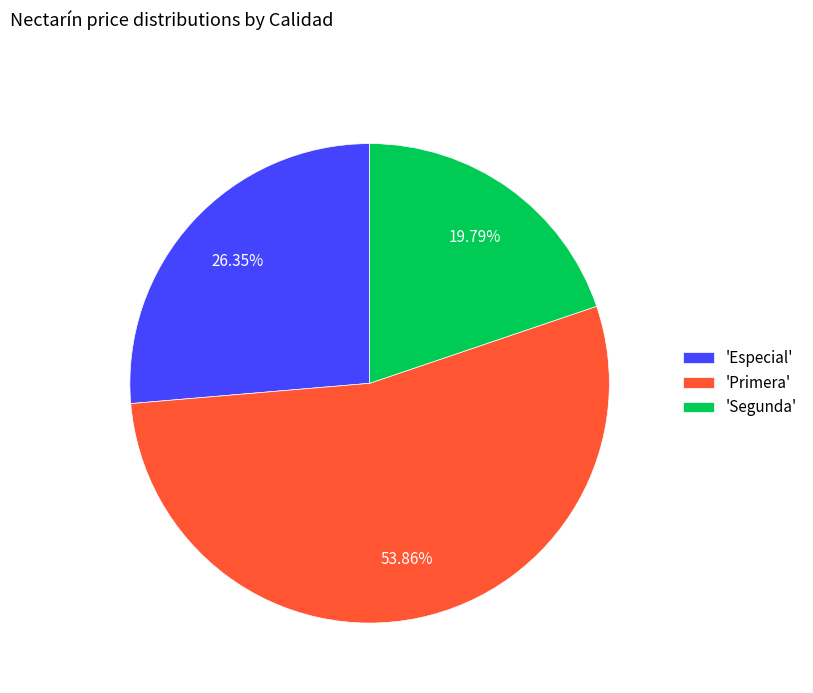

Between 'Segunda' and 'Especial', which is larger?

'Especial'